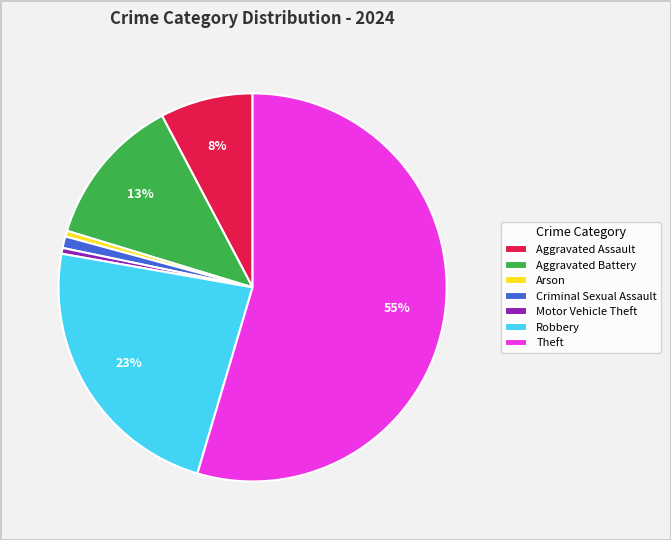

Does any single category account for the majority?

Yes